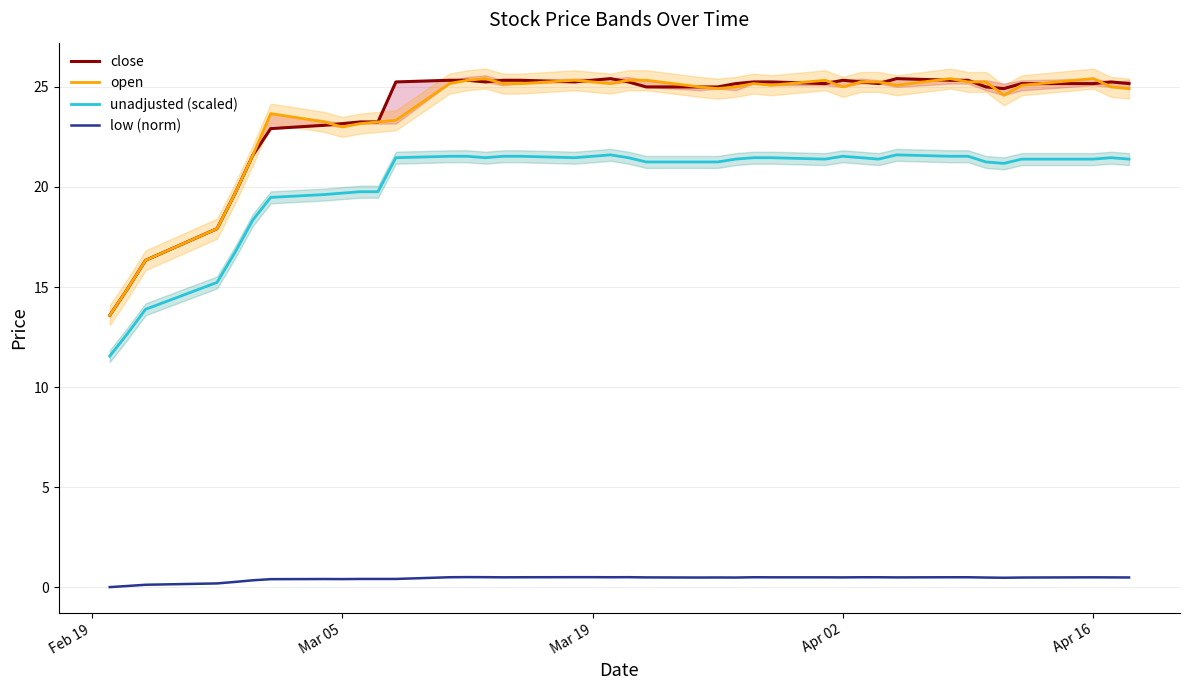

The value of unadjusted (scaled) at Mar 19 is 31.1. True or false?

False